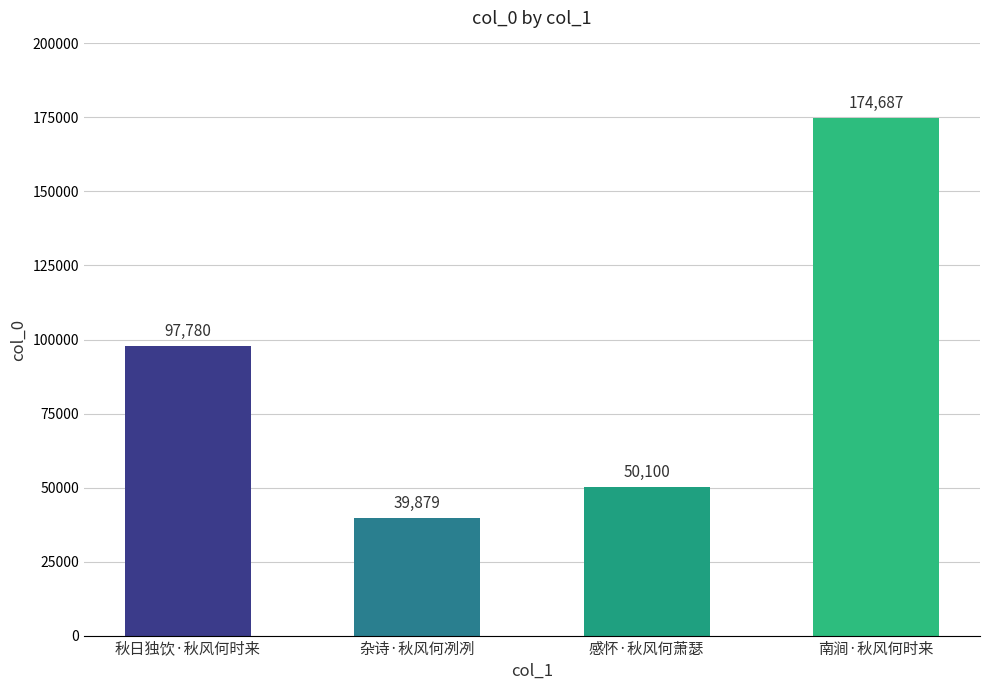

Rank the categories by value from highest to lowest.

南涧·秋风何时来, 秋日独饮·秋风何时来, 感怀·秋风何萧瑟, 杂诗·秋风何冽冽